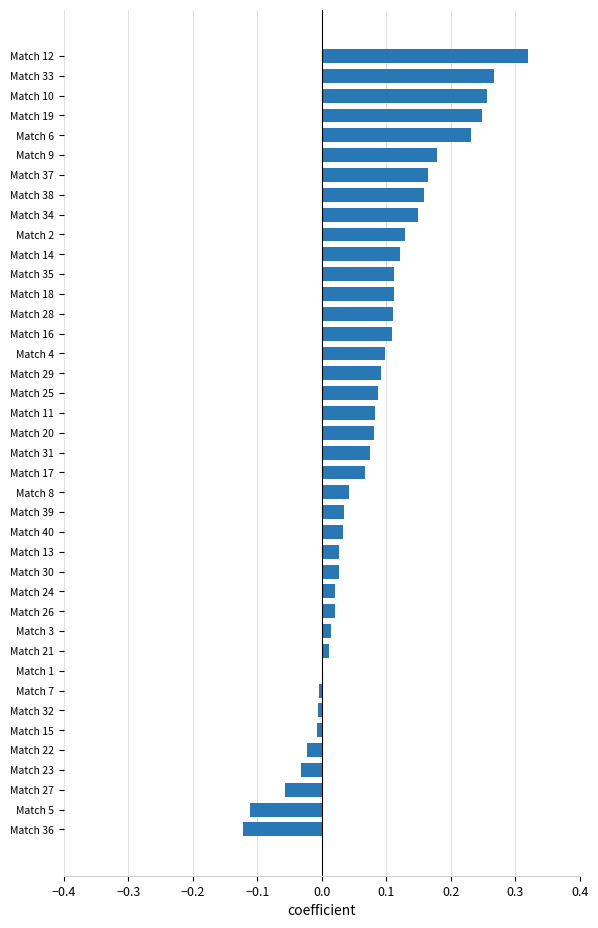

What is the sum of all values?

3.1